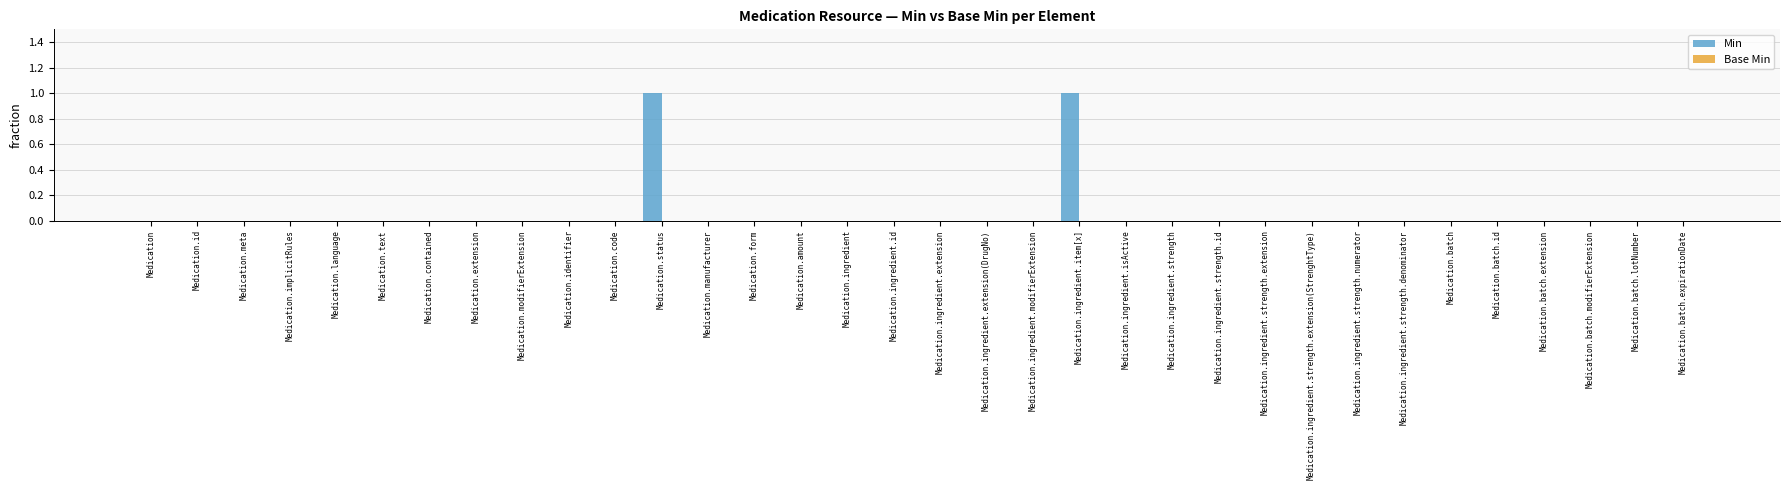

Are the bars horizontal?

No